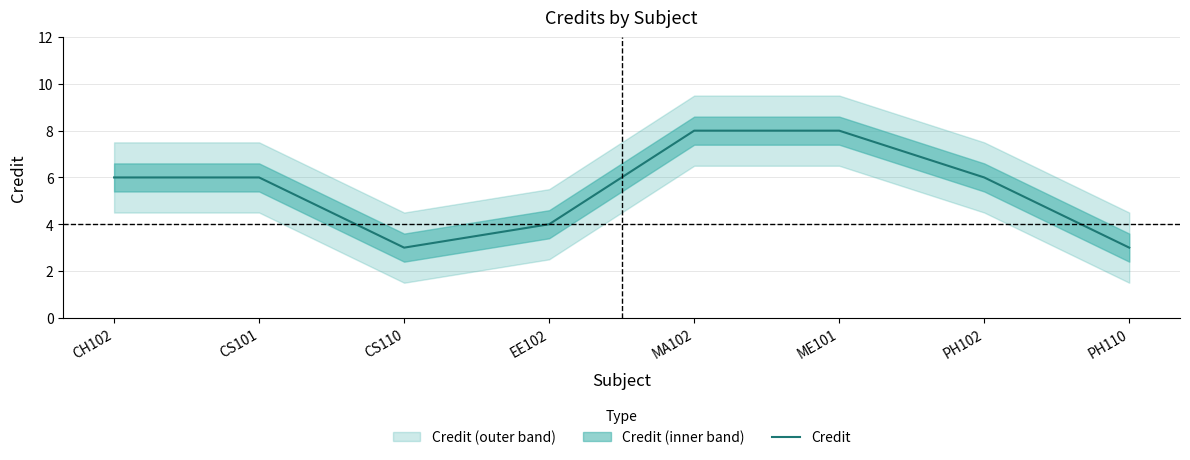

Does the chart have visible grid lines?

Yes